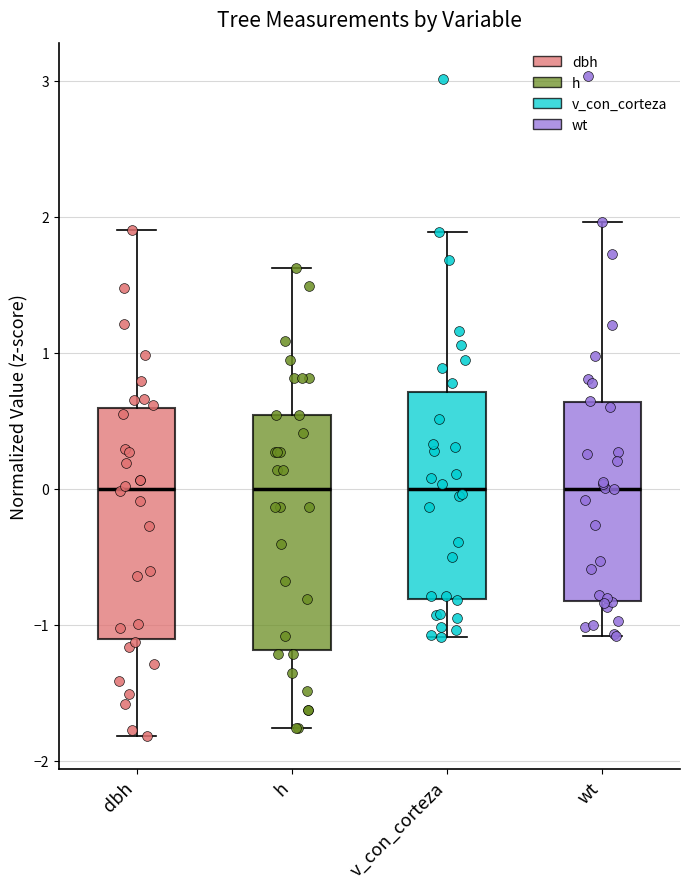

Where is the upper edge of the box for h on the y-axis? The values are not printed on the chart, so give them approximately, as read against the axis.

0.5